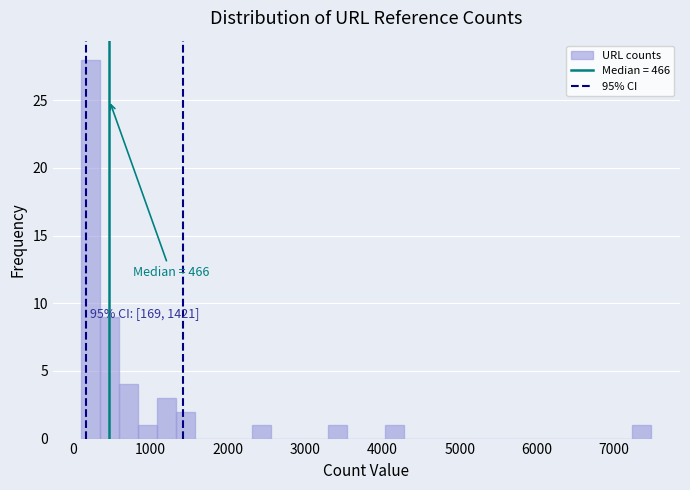

Around what value on the x-axis is the tallest bar? Give the approximate position of its centre, as read against the axis.

200